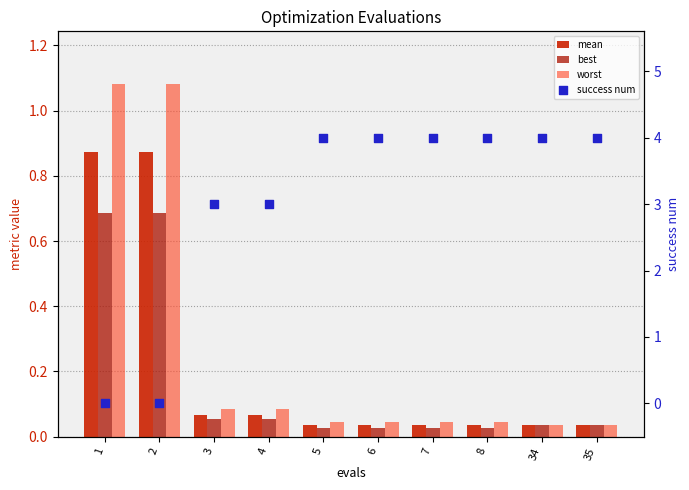

What are all the series names shown in the legend?

mean, best, worst, success num